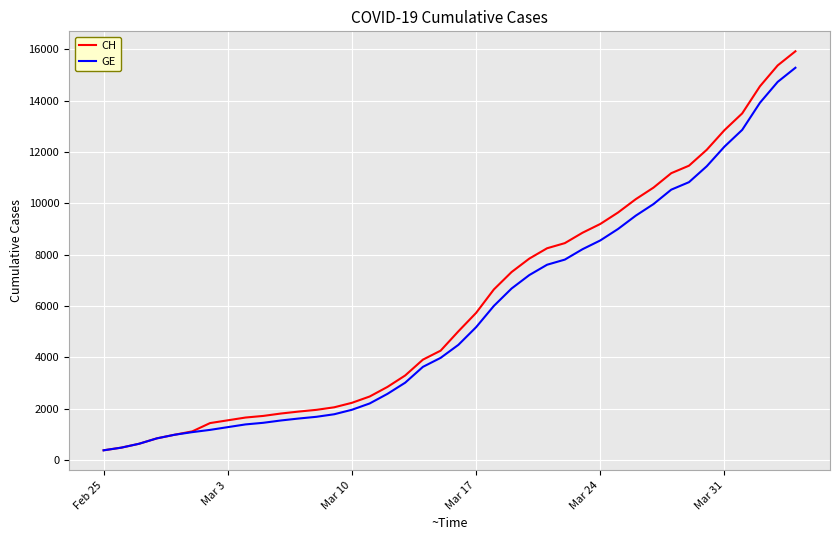

Which series has the largest range (max minus min)?

CH